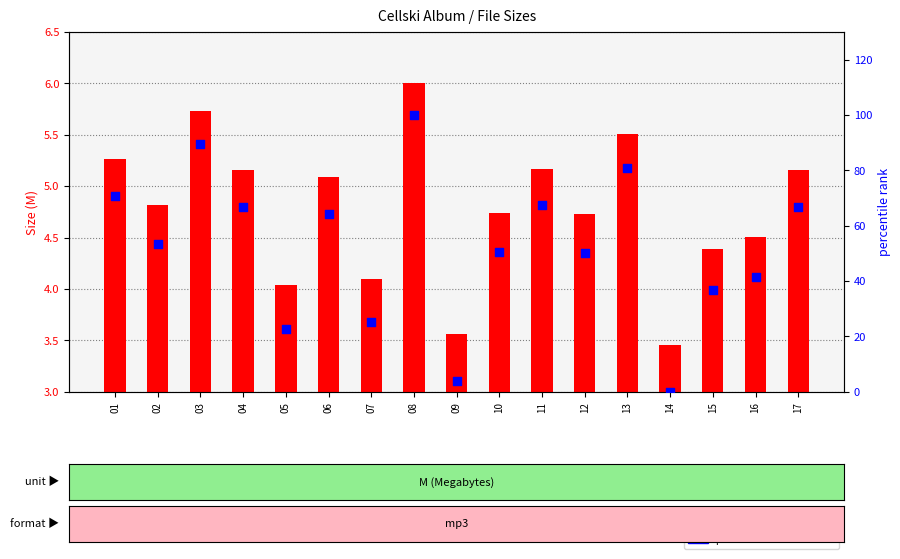

What are all the series names shown in the legend?

size (MB), percentile rank within files